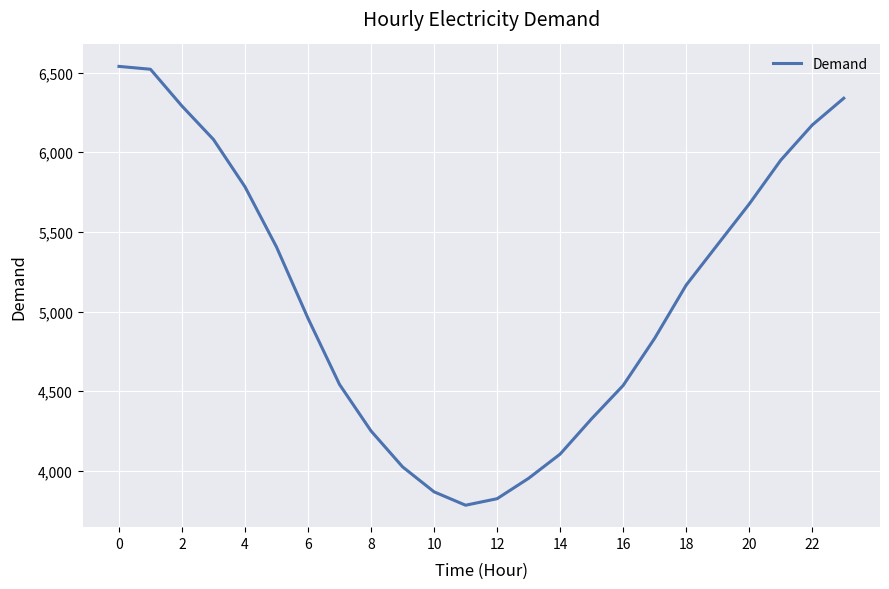

What is the minimum value shown in the chart?

3784